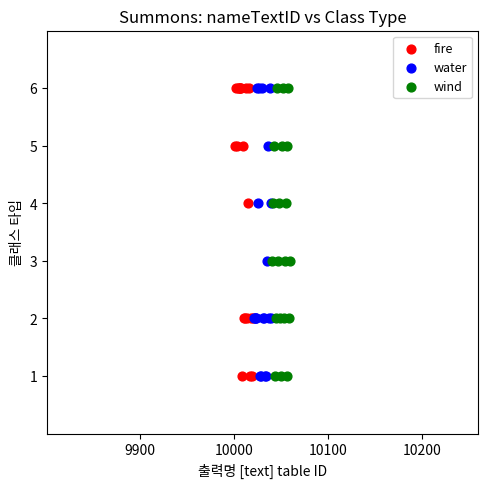

What are all the series names shown in the legend?

fire, water, wind